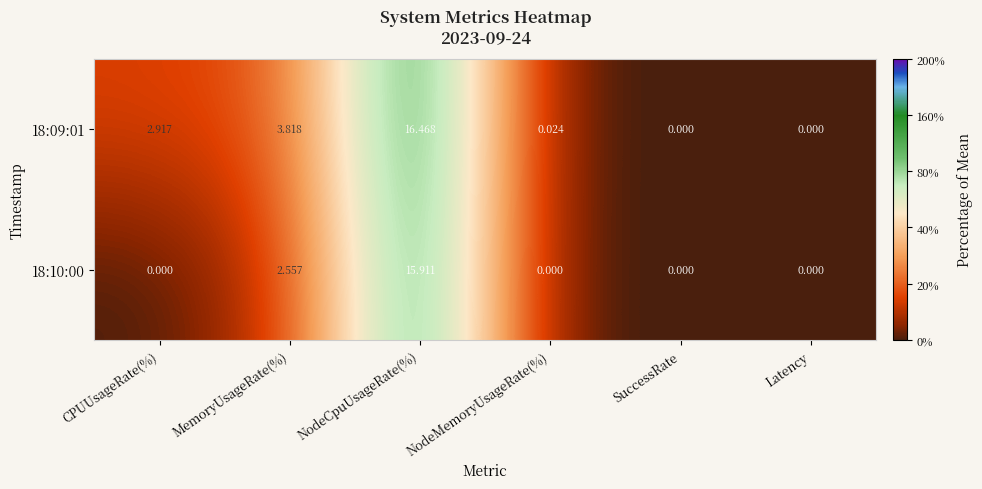

At which label does 18:09:01 first exceed 2?

CPUUsageRate(%)